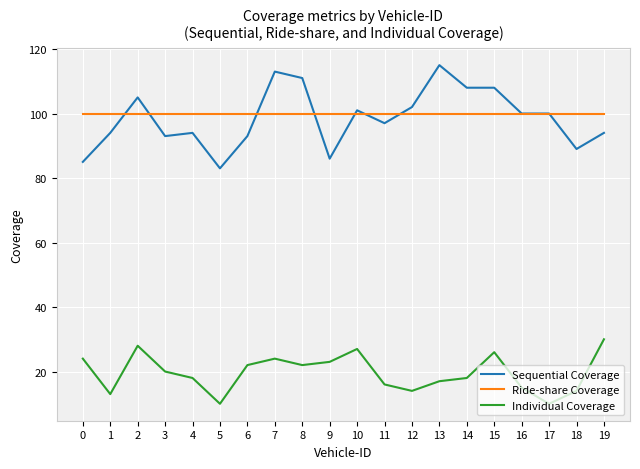

Which series has the largest total across all categories?

Ride-share Coverage